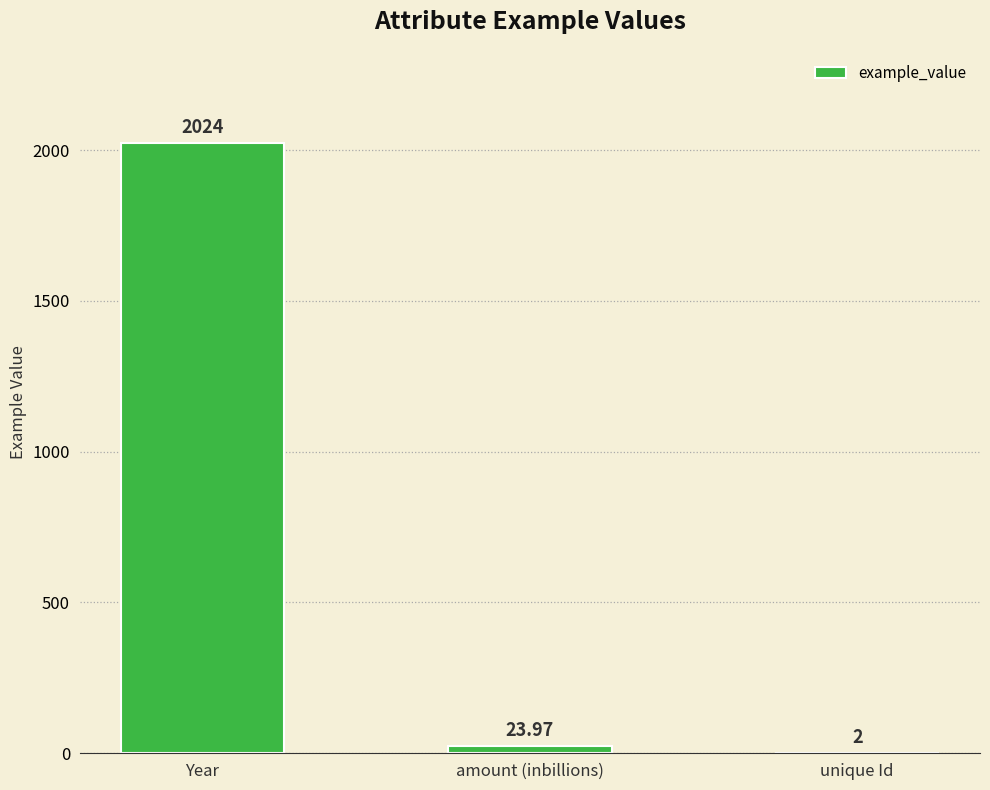

What is the sum of the values at amount (inbillions) and Year?

2048.0